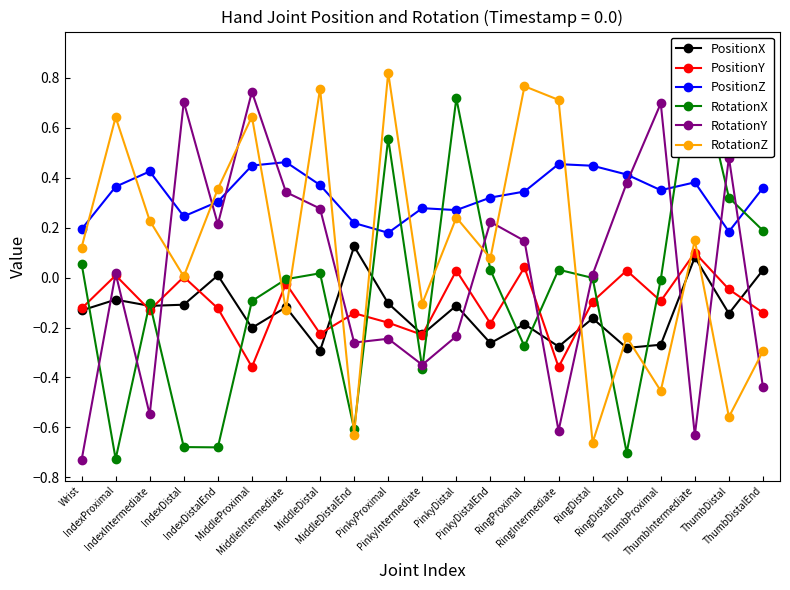

What is the label of the 9th point from the right?

PinkyDistalEnd